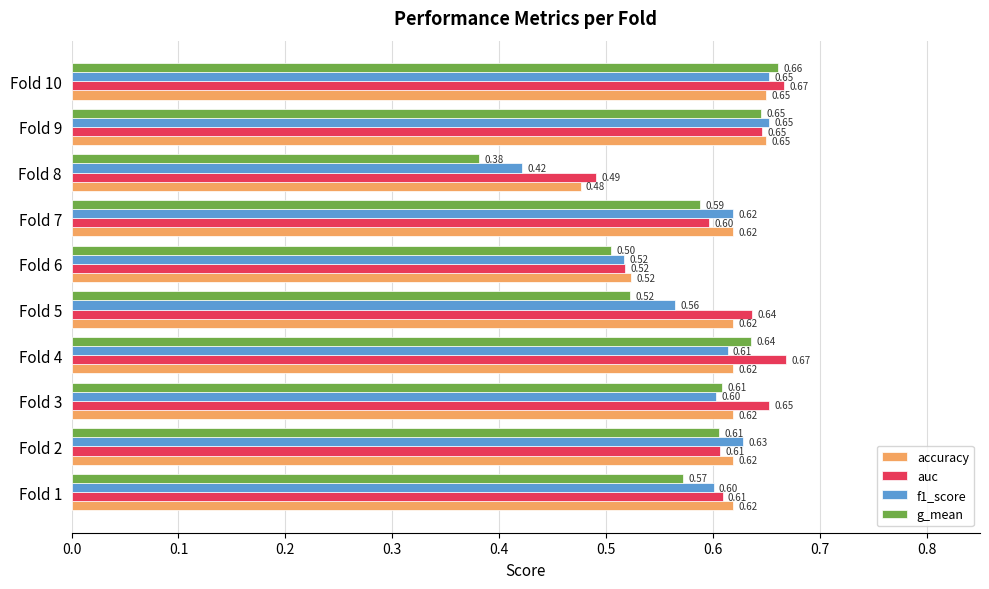

At which label does accuracy reach its minimum?

Fold 8